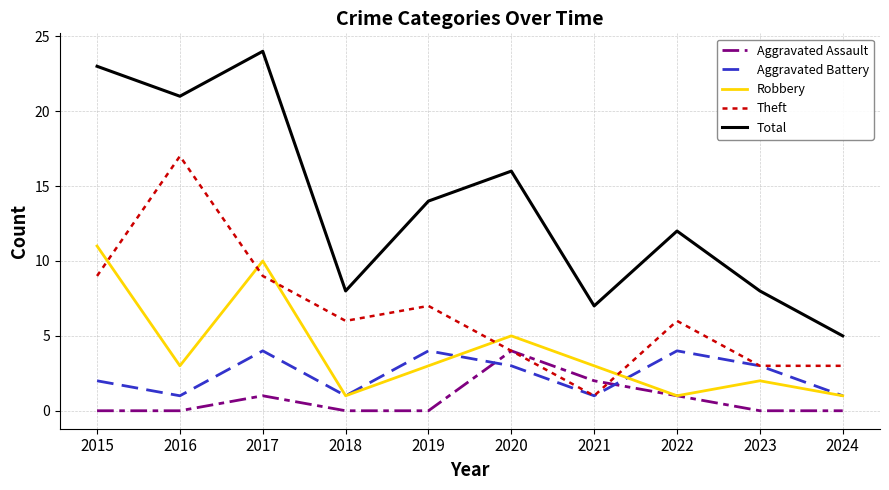

How many distinct data groups are displayed?

5